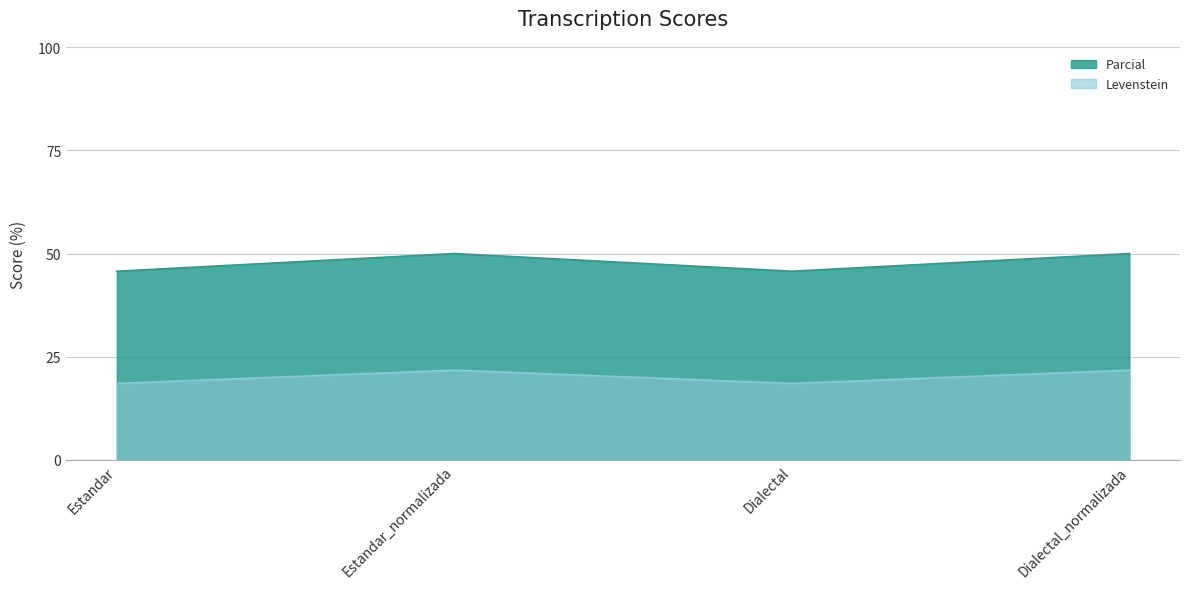

What is the difference between the Parcial values at Dialectal and Dialectal_normalizada?

4.3